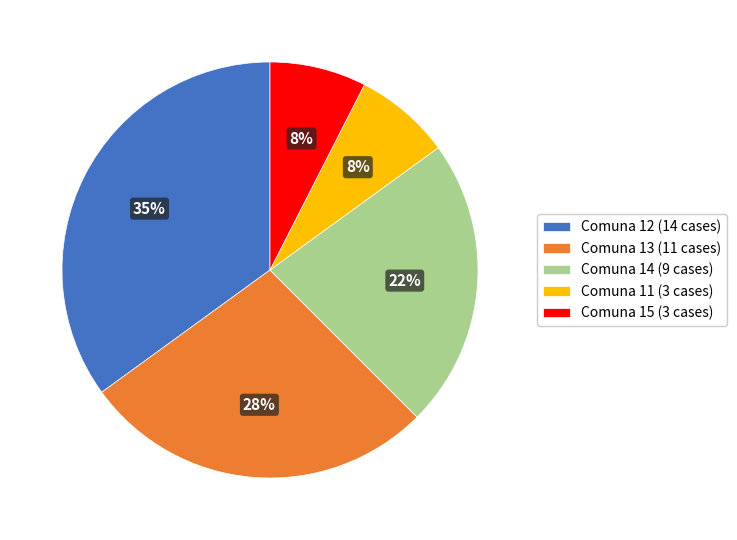

Combined, do Comuna 15 (3 cases) and Comuna 14 (9 cases) account for over 50%?

No